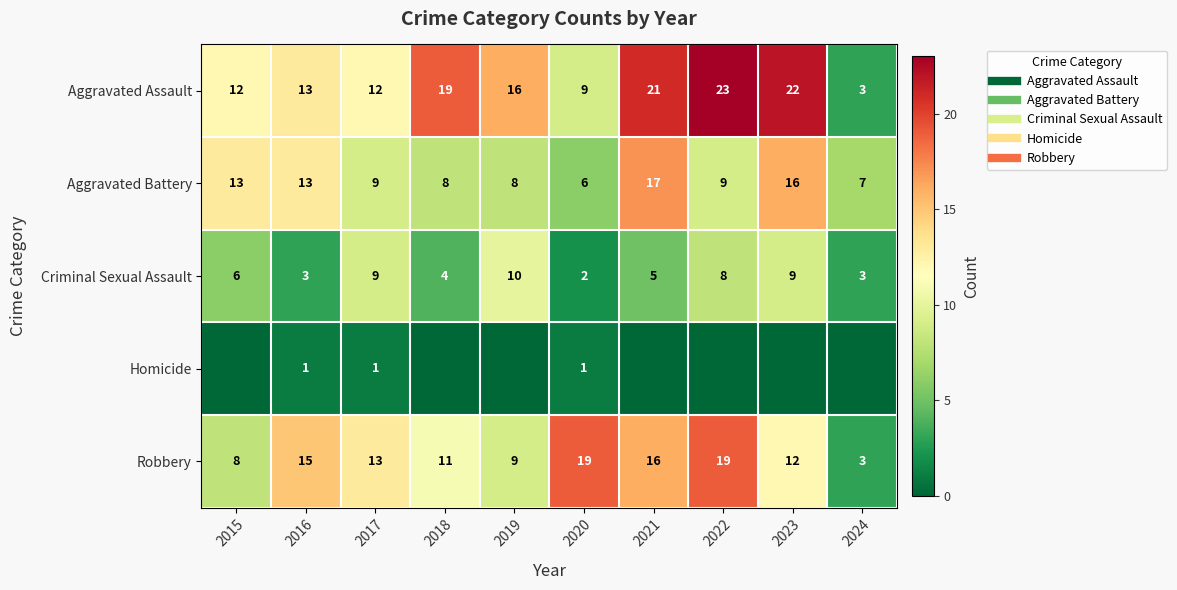

The Homicide series shows 1 at 2017. True or false?

True